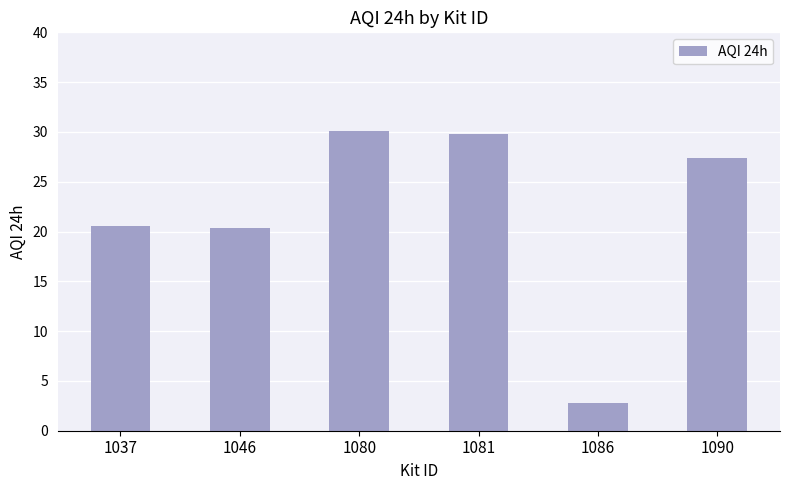

What is the value of the 2nd bar from the left?

20.4